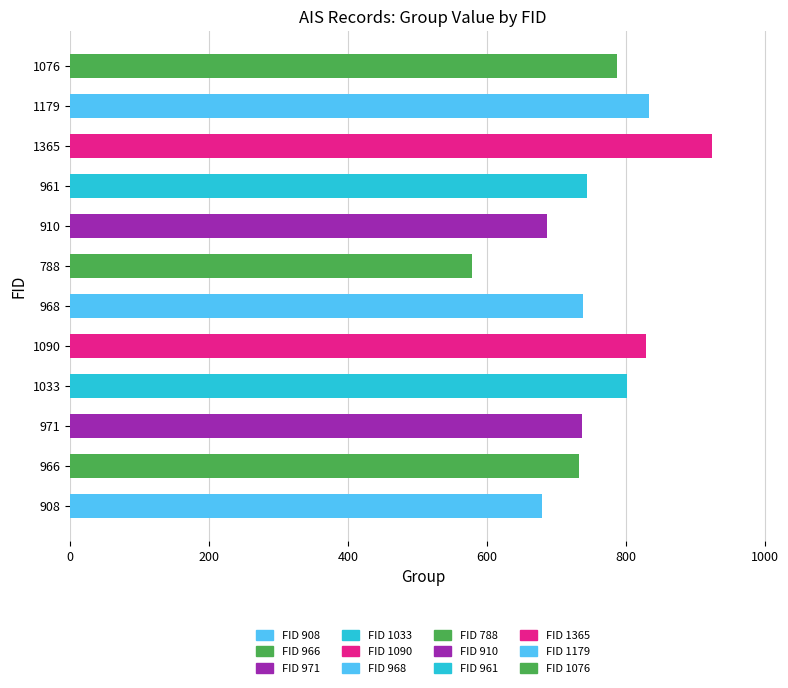

Where is the data nearest to the value 9?

788